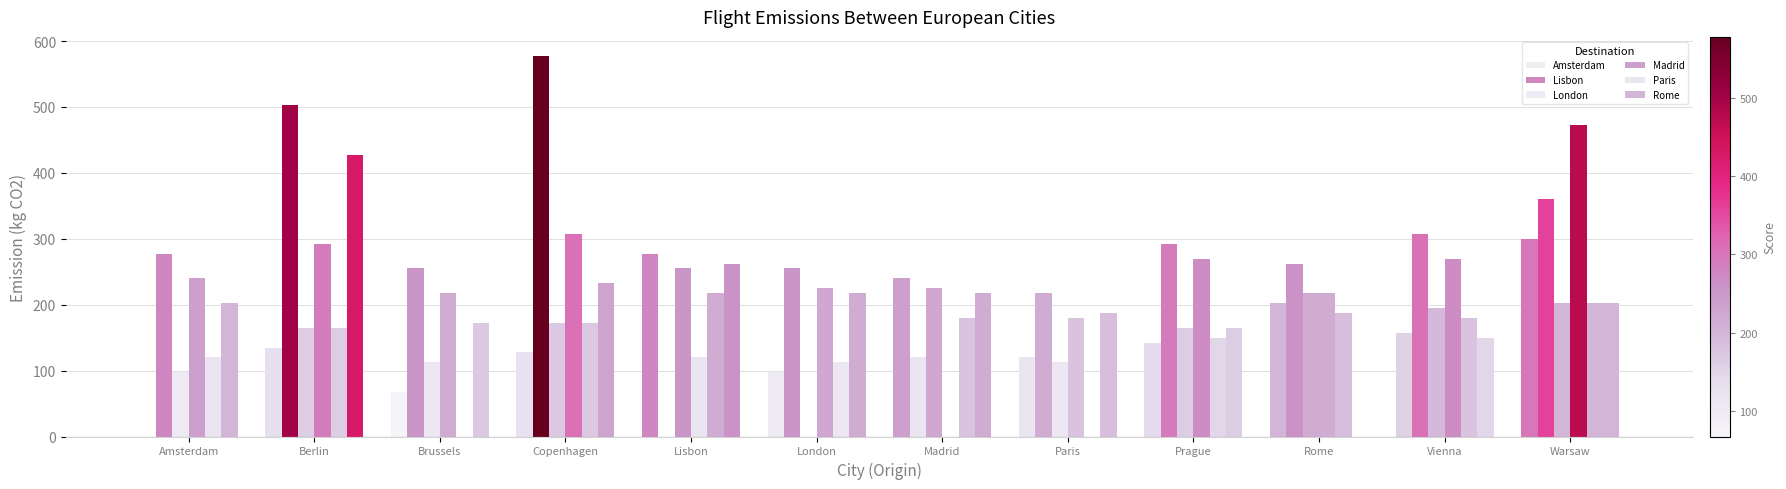

How many data points in London are above 172?

6